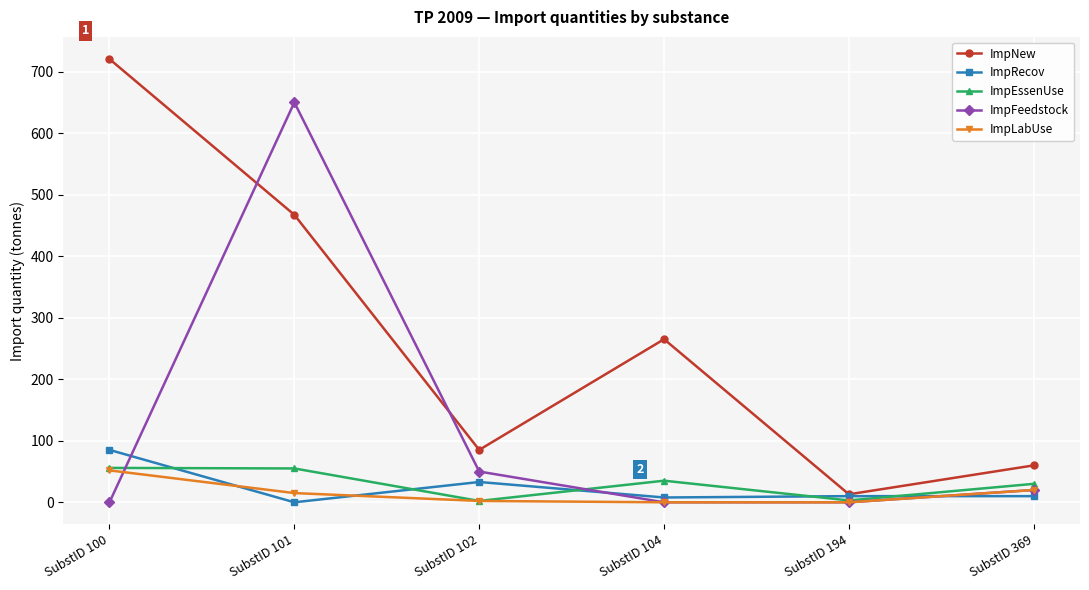

What is the difference between the maximum and minimum values in the ImpFeedstock series?

650.0